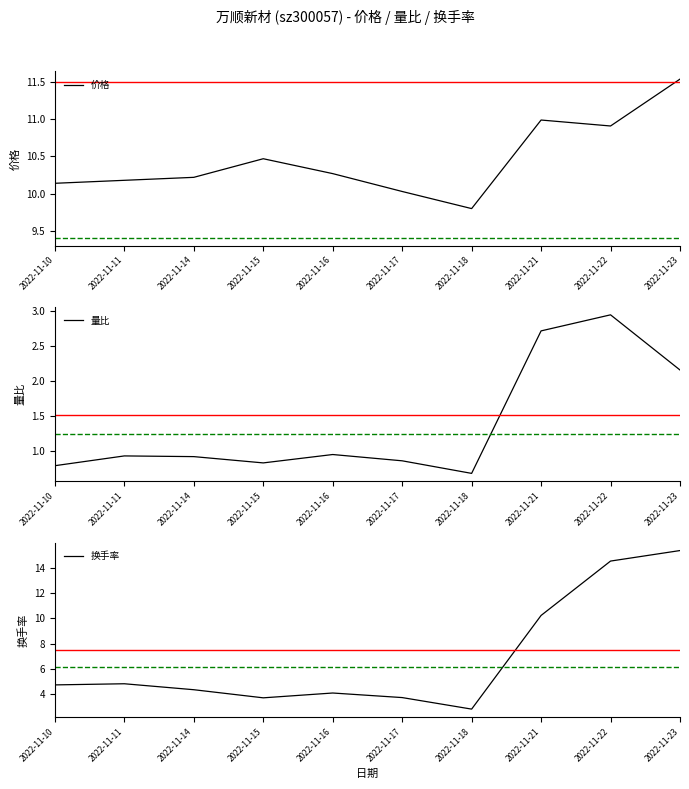

Reading left to right, extract all data points from this chart.

价格: 2022-11-10=10.1	2022-11-11=10.2	2022-11-14=10.2	2022-11-15=10.5	2022-11-16=10.3	2022-11-17=10.0	2022-11-18=9.8	2022-11-21=11.0	2022-11-22=10.9	2022-11-23=11.5
量比: 2022-11-10=0.8	2022-11-11=0.9	2022-11-14=0.9	2022-11-15=0.8	2022-11-16=0.9	2022-11-17=0.9	2022-11-18=0.7	2022-11-21=2.7	2022-11-22=3.0	2022-11-23=2.2
换手率: 2022-11-10=4.8	2022-11-11=4.8	2022-11-14=4.4	2022-11-15=3.7	2022-11-16=4.1	2022-11-17=3.8	2022-11-18=2.8	2022-11-21=10.2	2022-11-22=14.5	2022-11-23=15.3